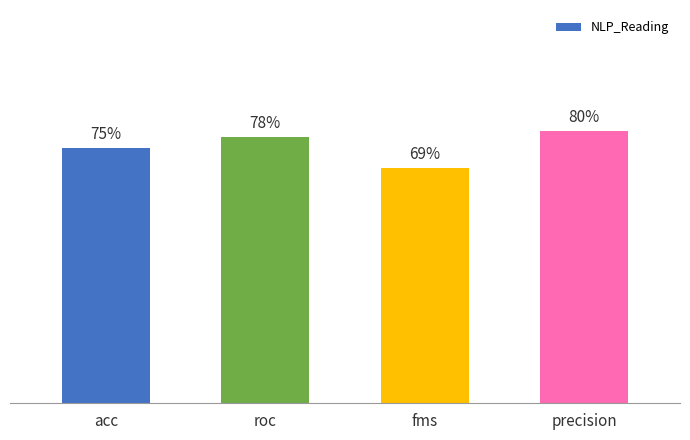

Does the chart contain any negative values?

No